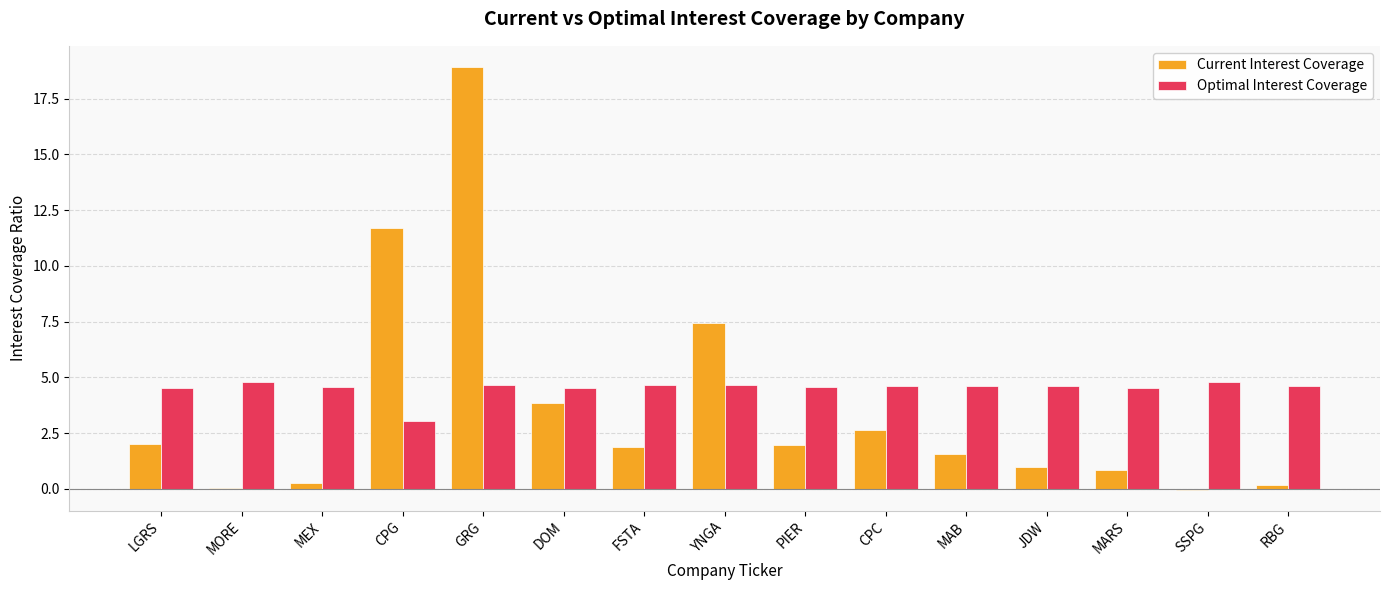

How many groups of bars are there?

15